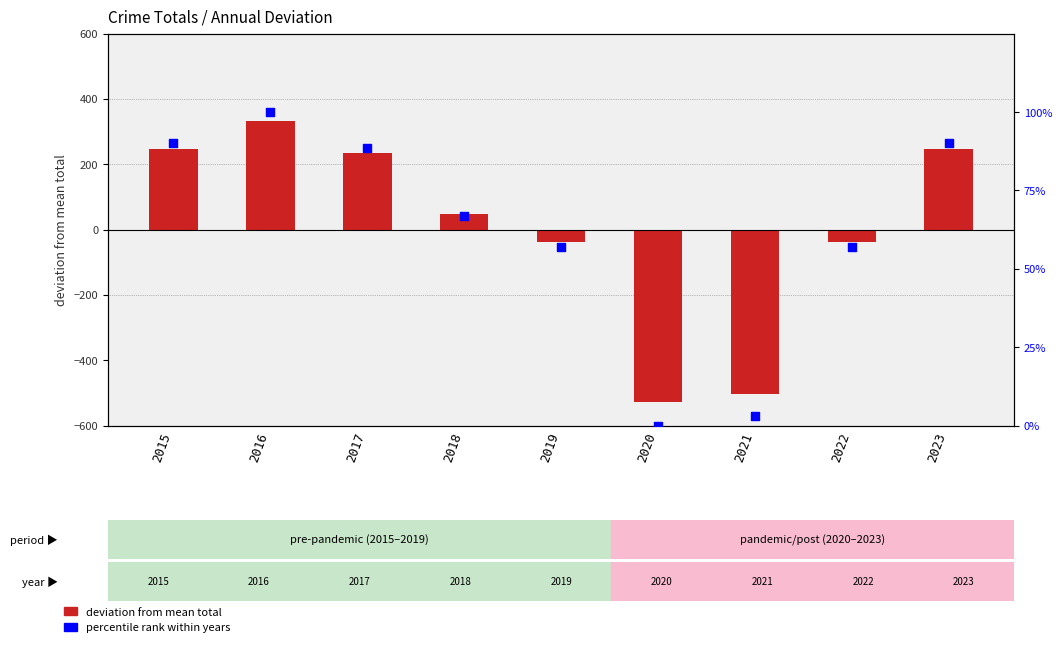

Which series reaches the minimum Y coordinate?

deviation from mean